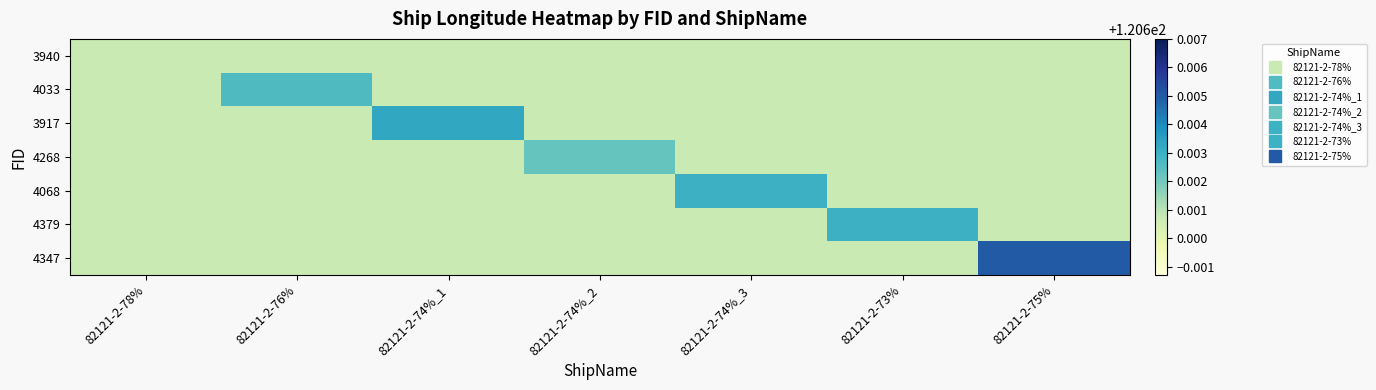

Which series changed the most between 82121-2-76% and 82121-2-73%?

4379